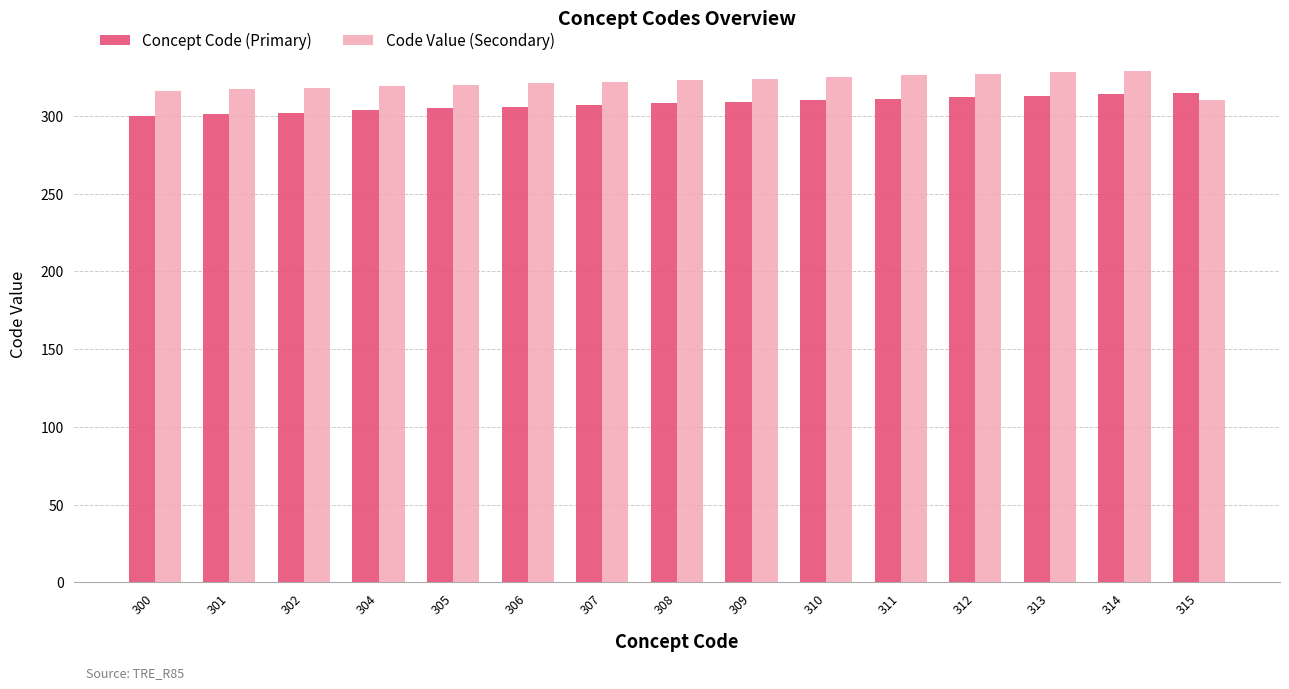

Rank the series by their maximum value, from highest to lowest.

Code Value (Secondary), Concept Code (Primary)